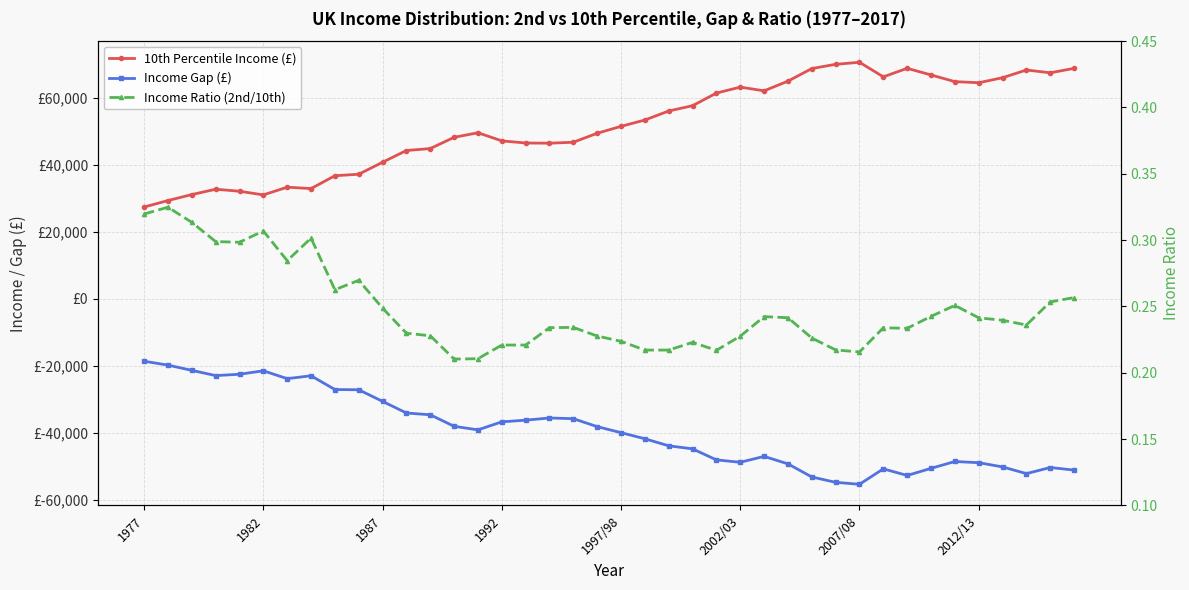

How many interior local peaks does the Income Ratio (2nd/10th) series have?

9